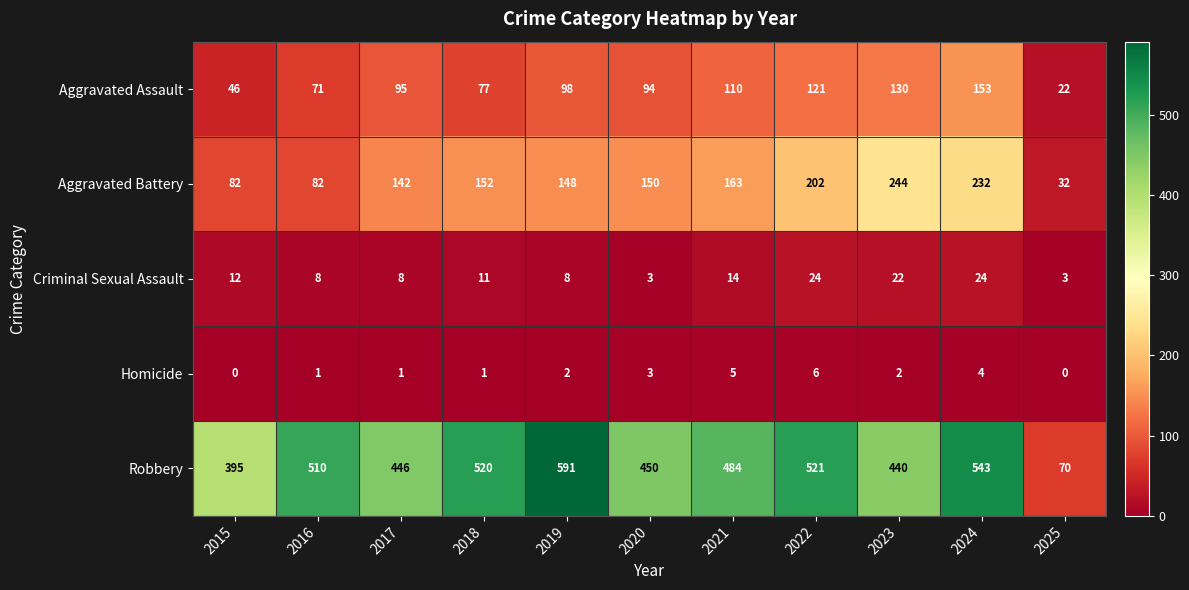

What is the sum of the Aggravated Battery values at 2025 and 2024?

264